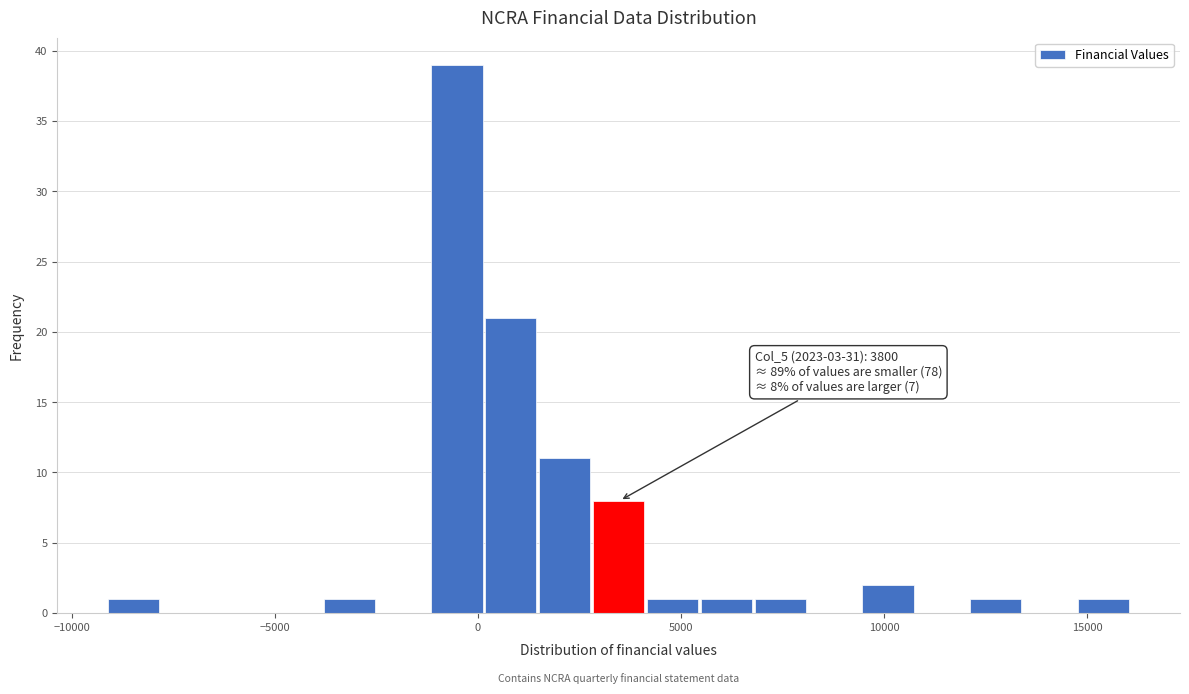

Read against the x-axis, roughly where is the centre of the tallest bar?

-500